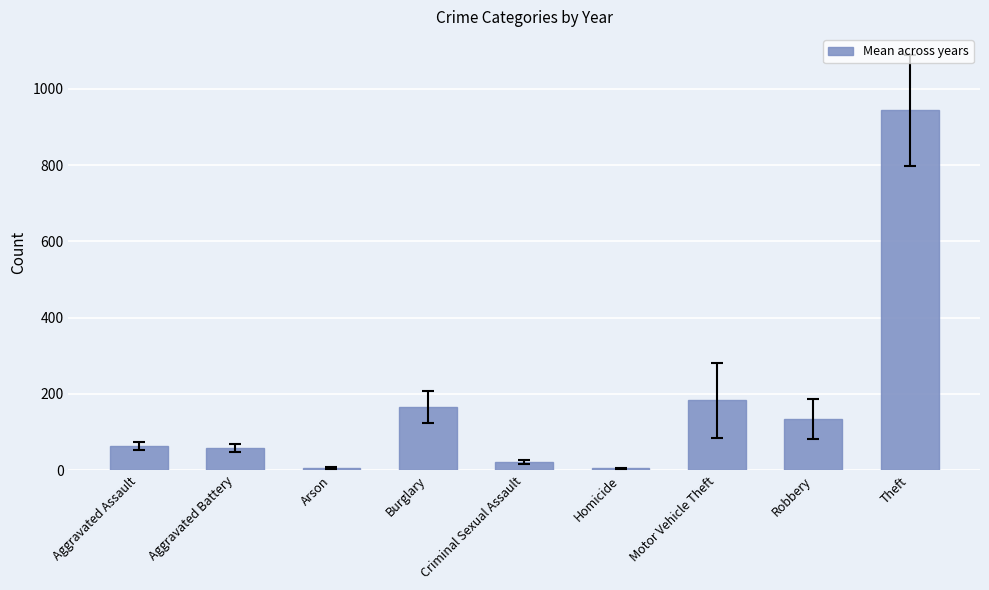

True or false: the data shows 261.0 at Burglary.

False